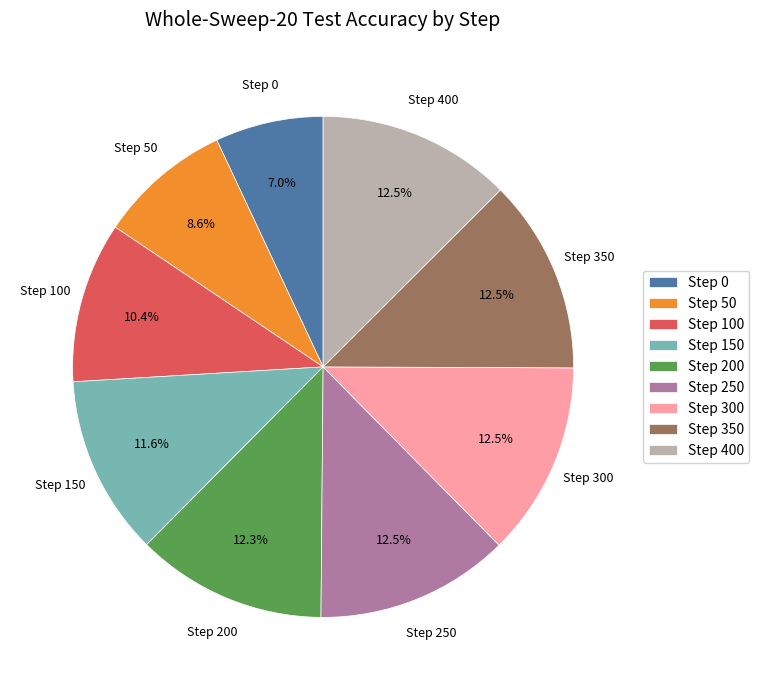

Is the sum of Step 250 and Step 100 greater than half?

No